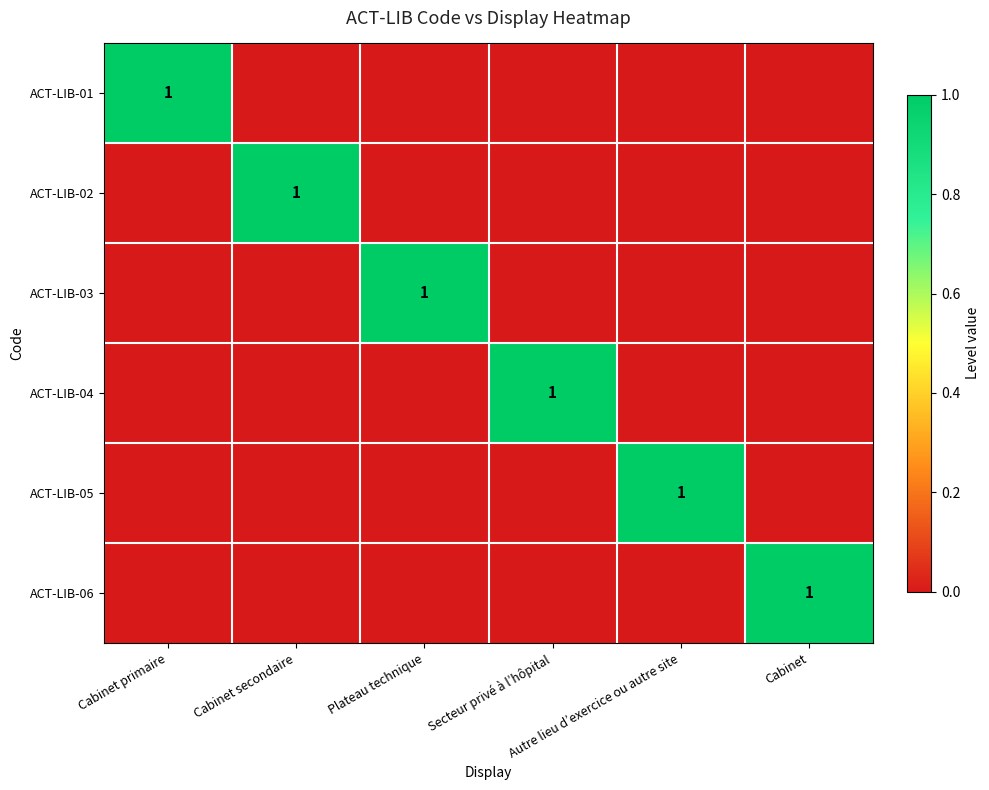

List the series in order of their peak value, lowest first.

ACT-LIB-01, ACT-LIB-02, ACT-LIB-03, ACT-LIB-04, ACT-LIB-05, ACT-LIB-06